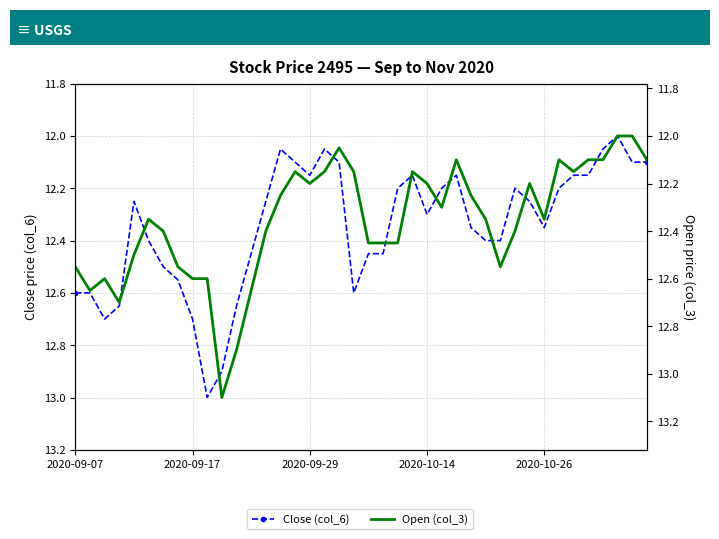

Rank the categories by Close (col_6) value from lowest to highest.

37, 14, 17, 36, 15, 18, 38, 39, 16, 23, 26, 34, 35, 22, 25, 30, 33, 2020-10-26, 13, 31, 24, 27, 32, 5, 28, 29, 12, 20, 21, 6, 7, 2020-09-07, 2020-09-17, 19, 2020-10-14, 11, 2020-09-29, 8, 10, 9